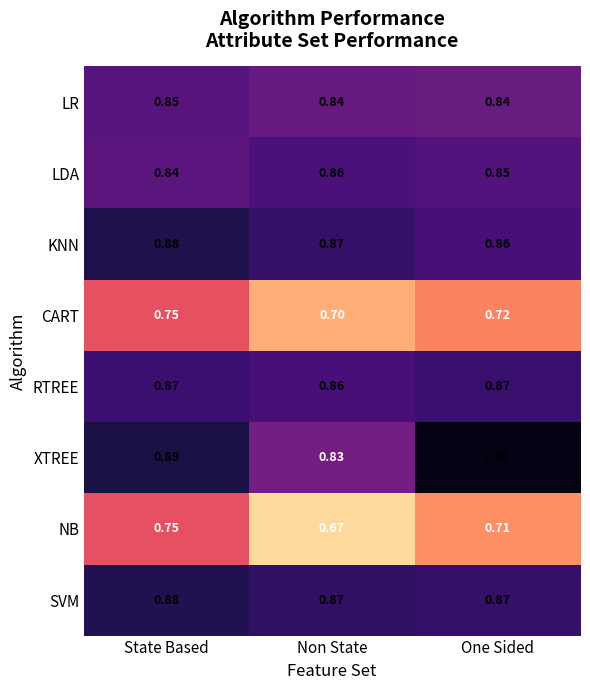

Rank the categories by KNN value from lowest to highest.

One Sided, Non State, State Based